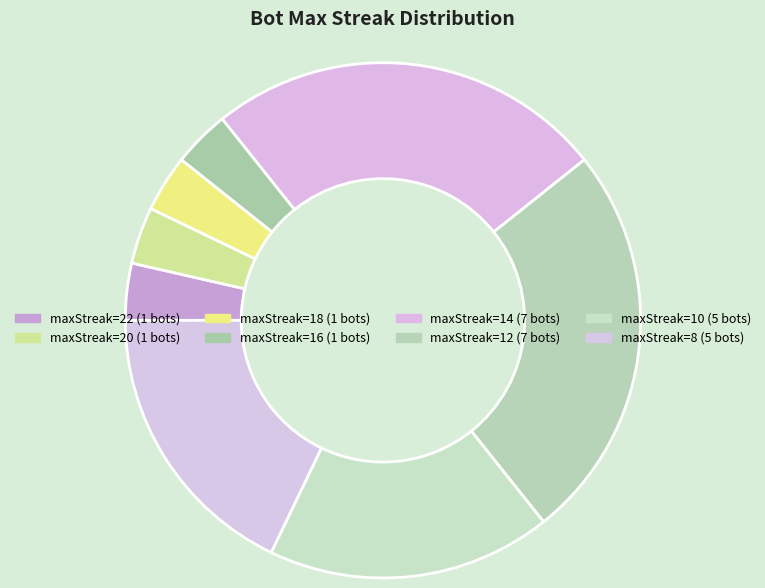

How many segments does this pie chart have?

8